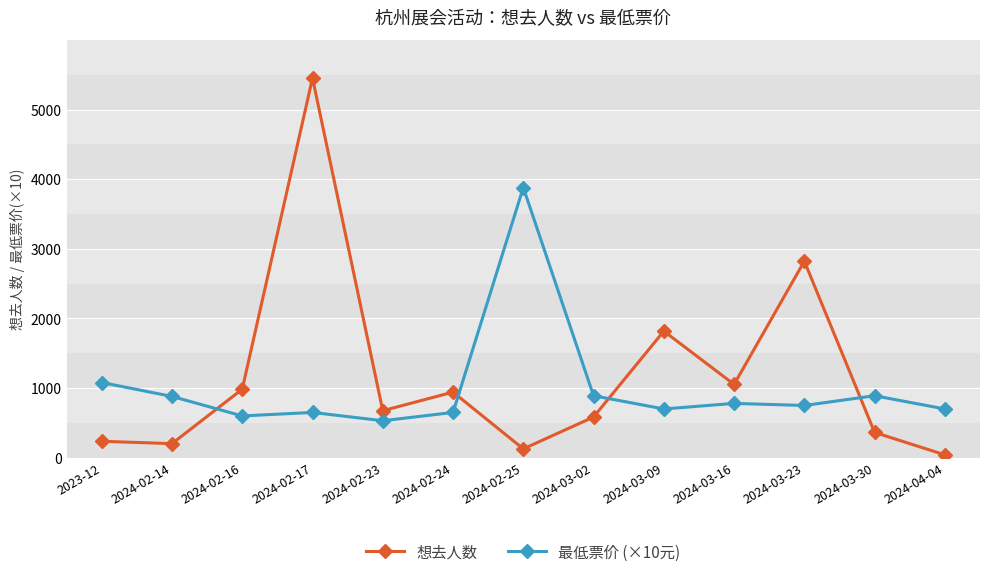

What is the difference between the highest and lowest values at 2024-02-24?

292